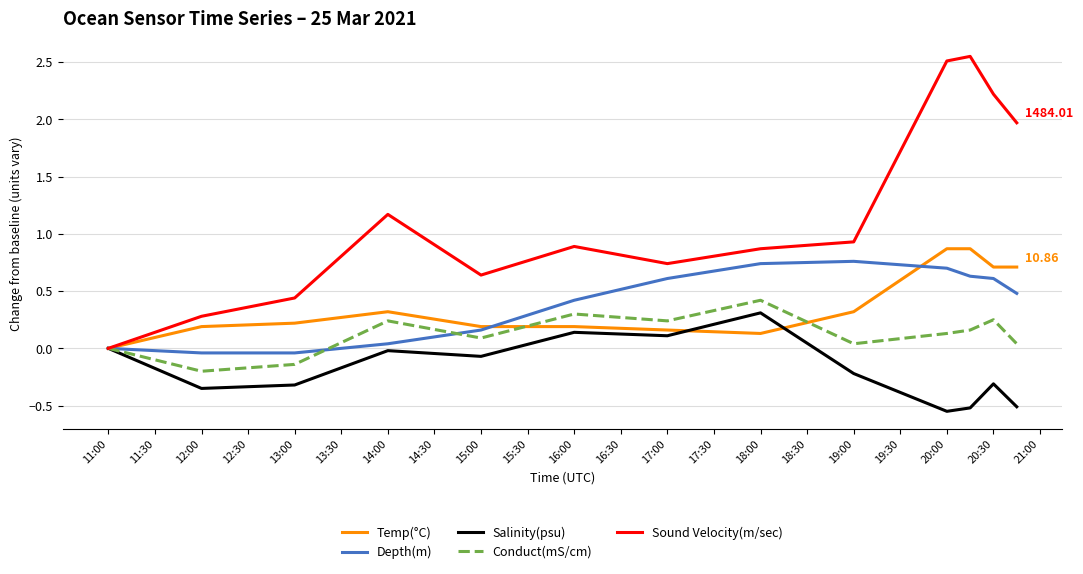

Which series has the largest total across all categories?

Sound Velocity(m/sec)